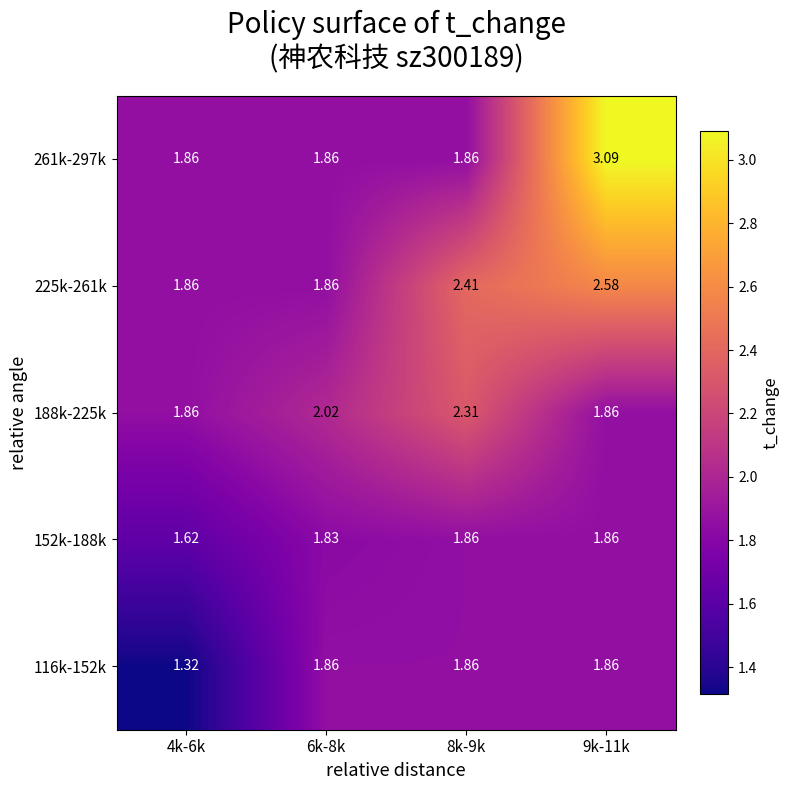

Is the value of 116k-152k at 9k-11k greater than the value of 188k-225k at 8k-9k?

No